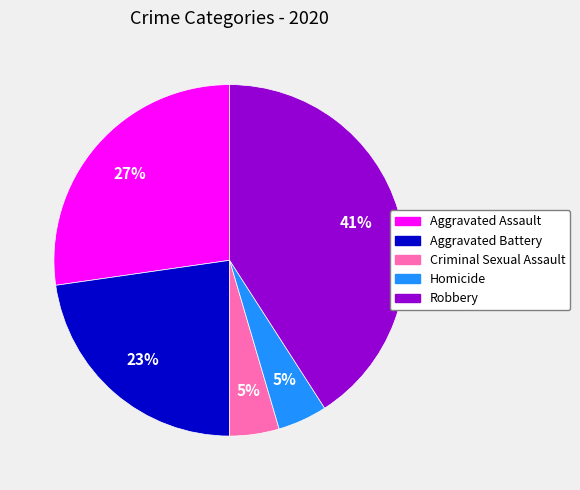

How many slices are in this pie chart?

5